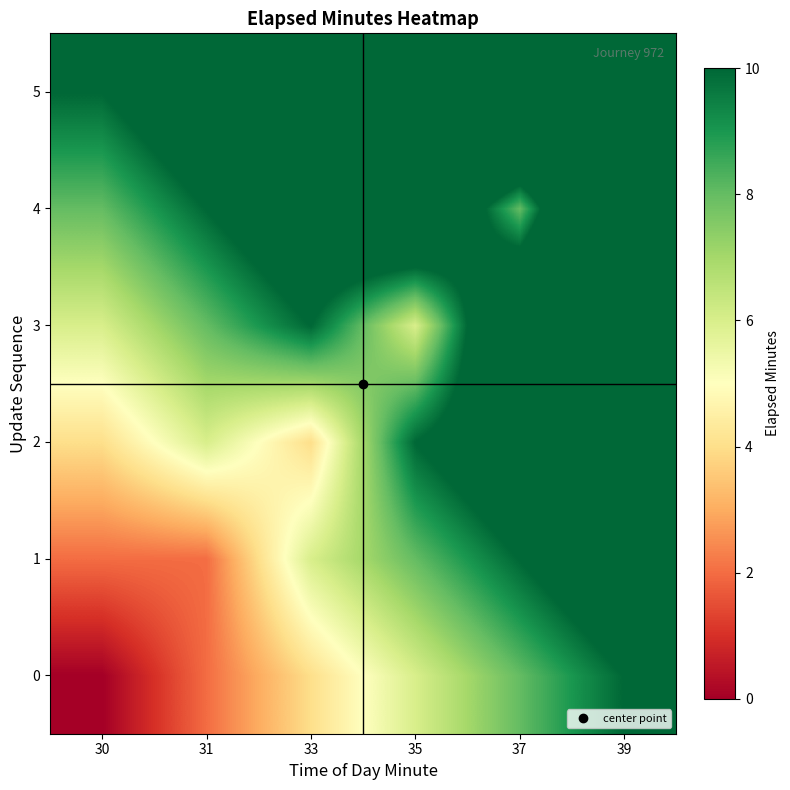

Reading right to left, transcribe all the data shown in this chart.

0: 39=10	37=8	35=6	33=4	31=2	30=0
1: 39=12	37=10	35=8	33=6	31=2	30=2
2: 39=14	37=12	35=10	33=4	31=6	30=4
3: 39=16	37=14	35=6	33=10	31=8	30=6
4: 39=18	37=8	35=14	33=12	31=10	30=8
5: 39=10	37=18	35=16	33=14	31=12	30=10